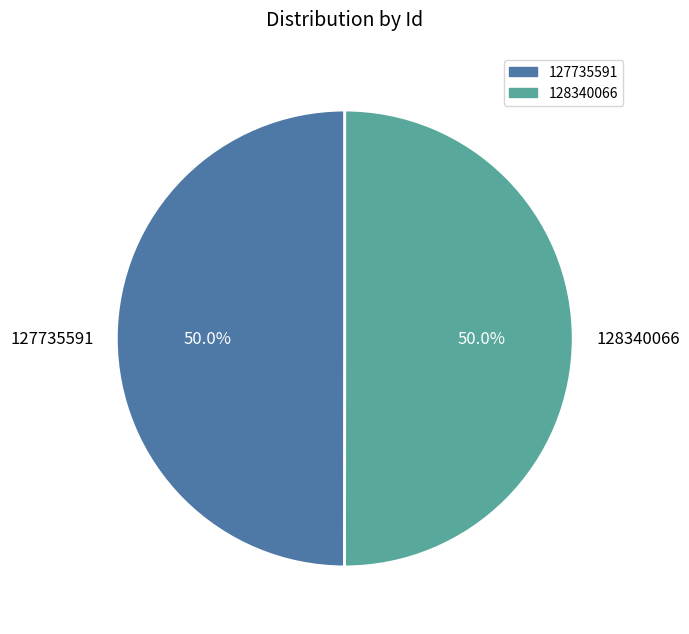

What percentage do 128340066 and 127735591 together represent?

100.0%